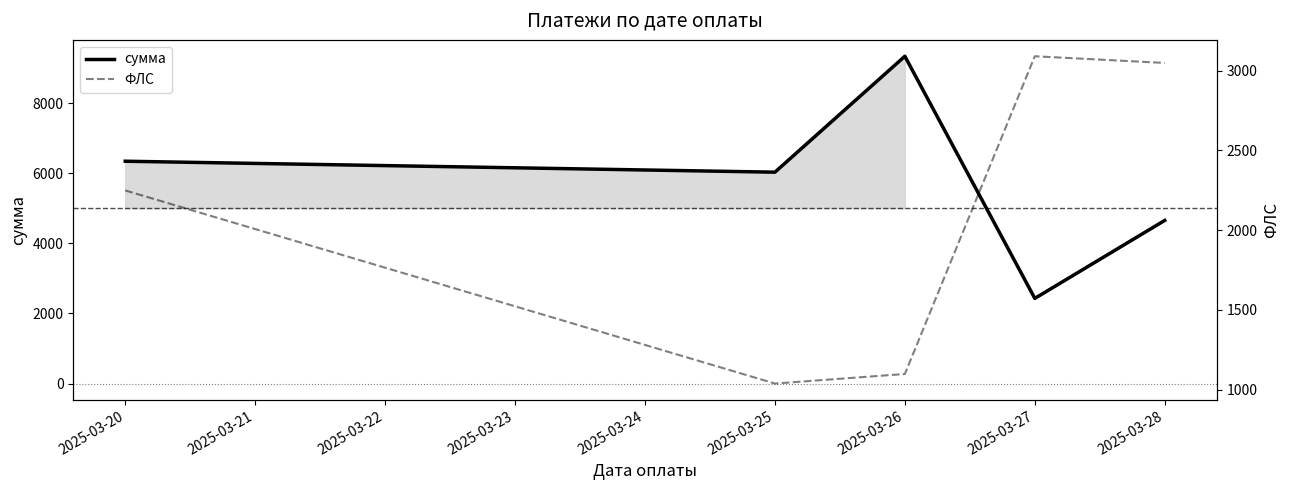

How many lines are shown in the chart?

2